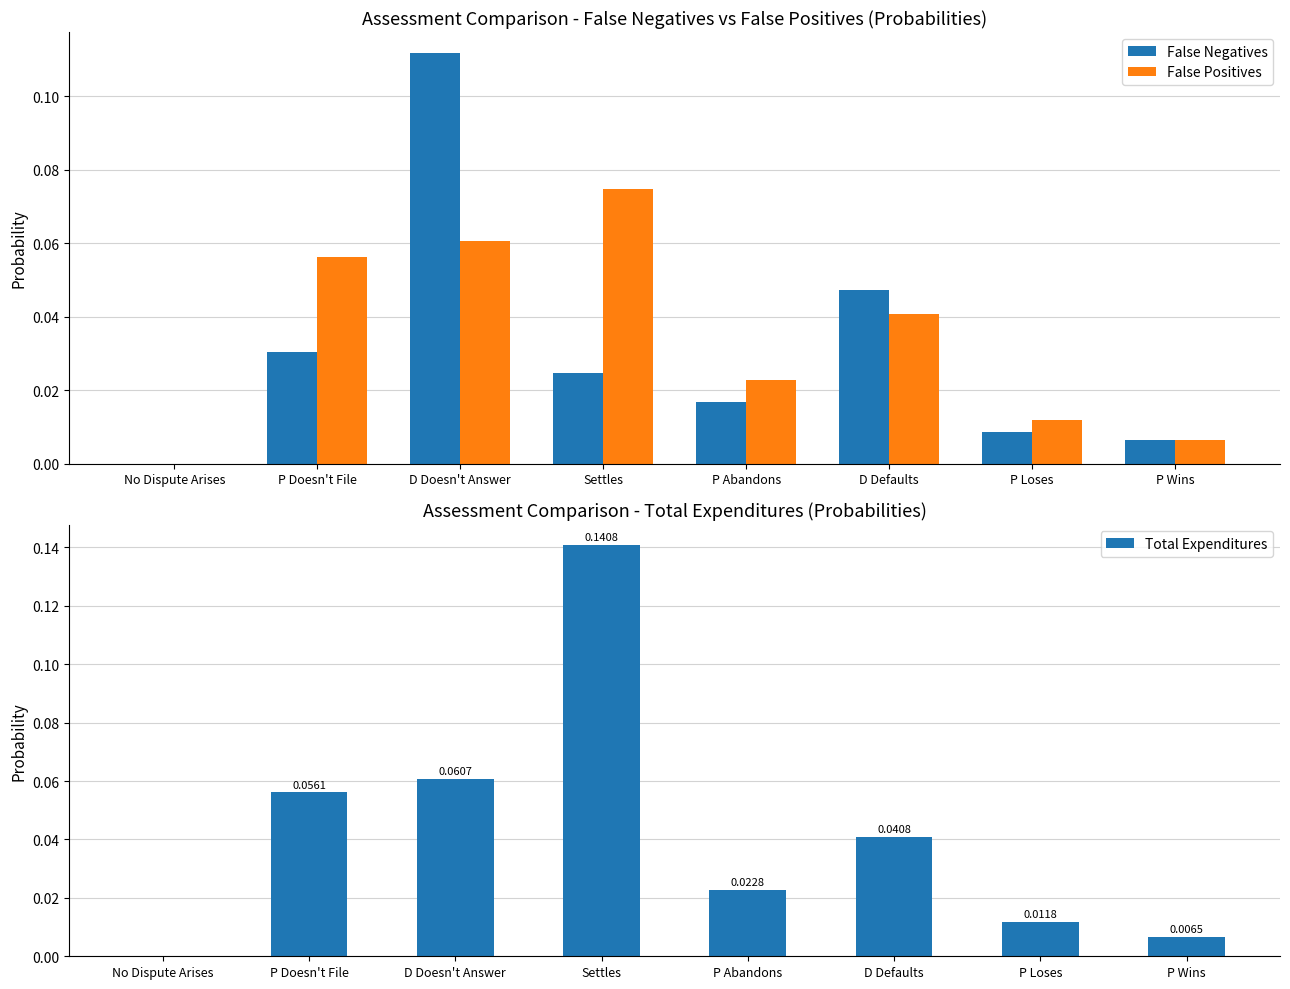

At which category is the sum across all series the highest?

Settles